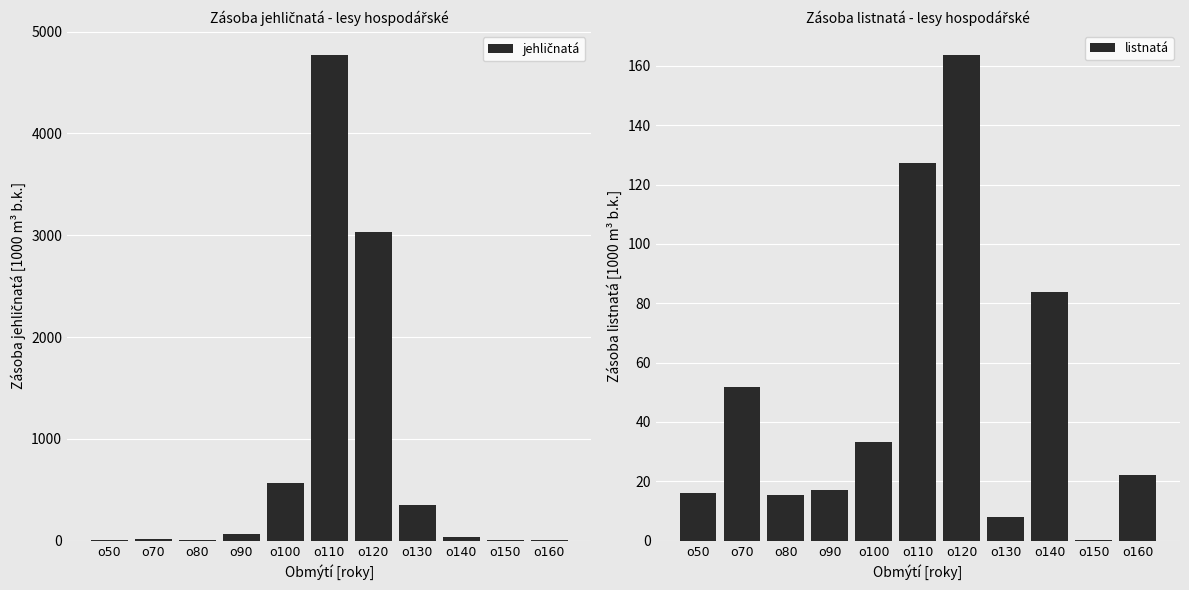

What is the average value of the jehličnatá series?

805.6